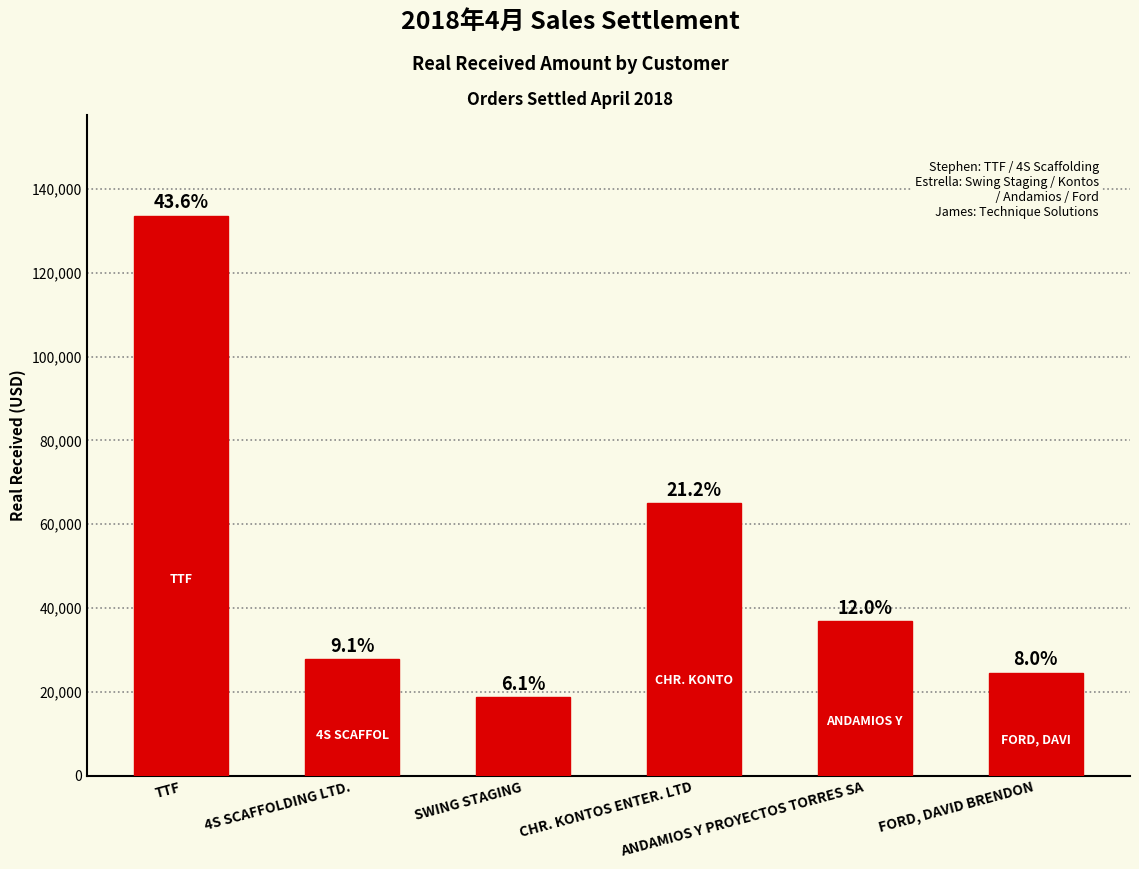

How many bars are there in total?

6